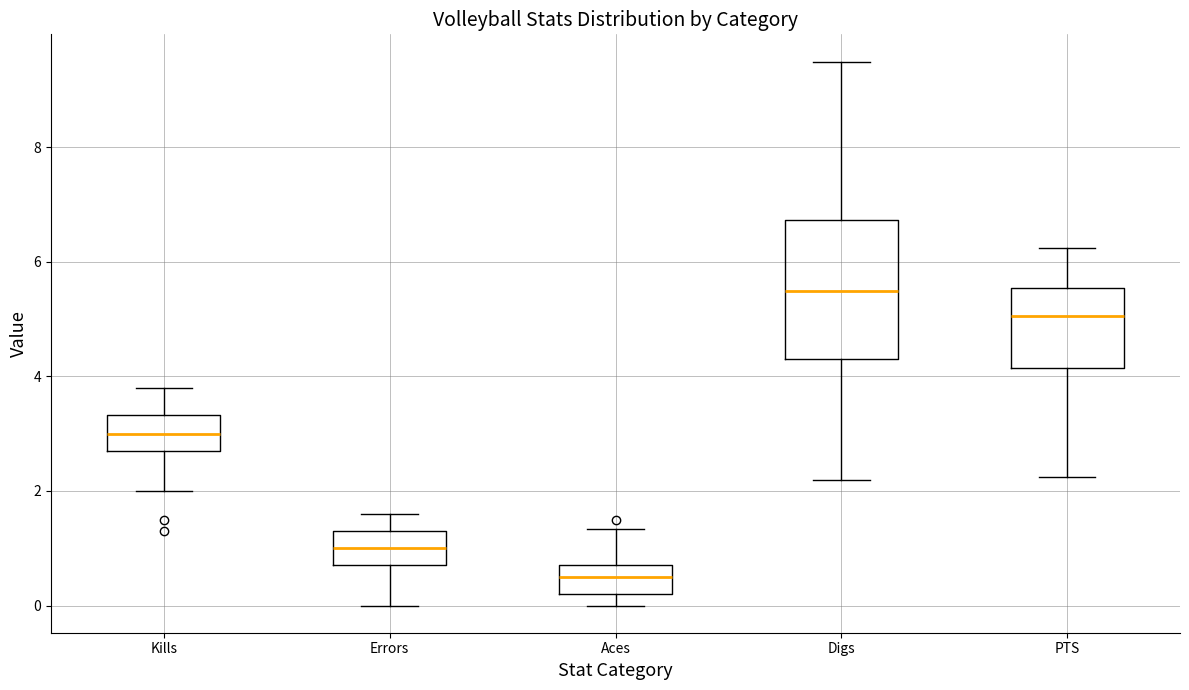

Comparing the boxes themselves (not the whiskers), which one is the tallest?

Digs